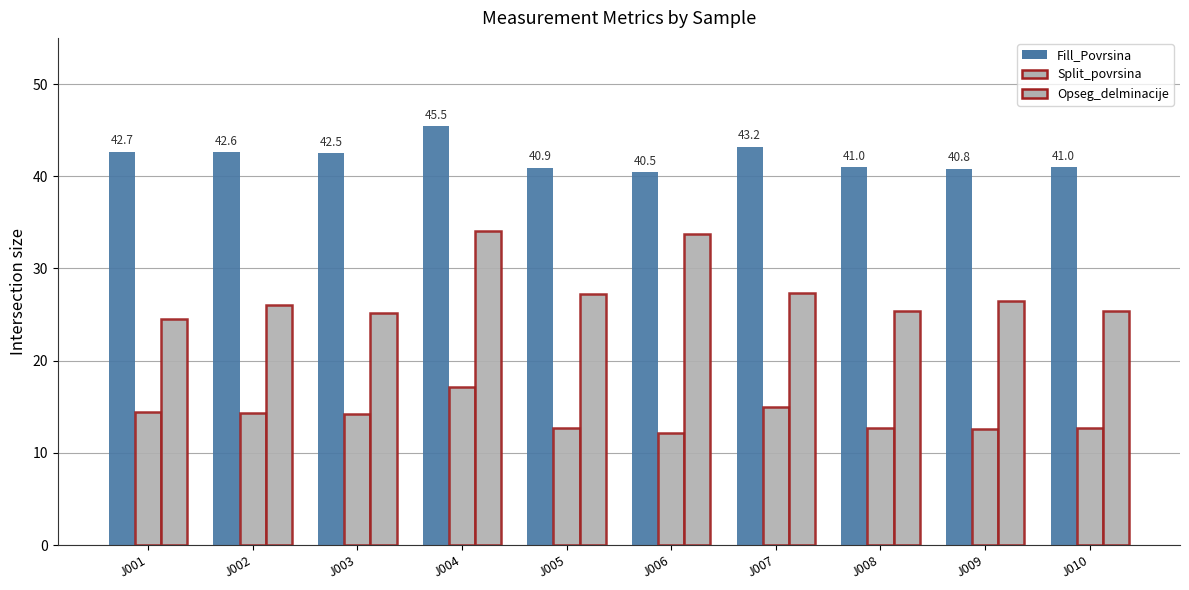

How many bars are there in total?

30